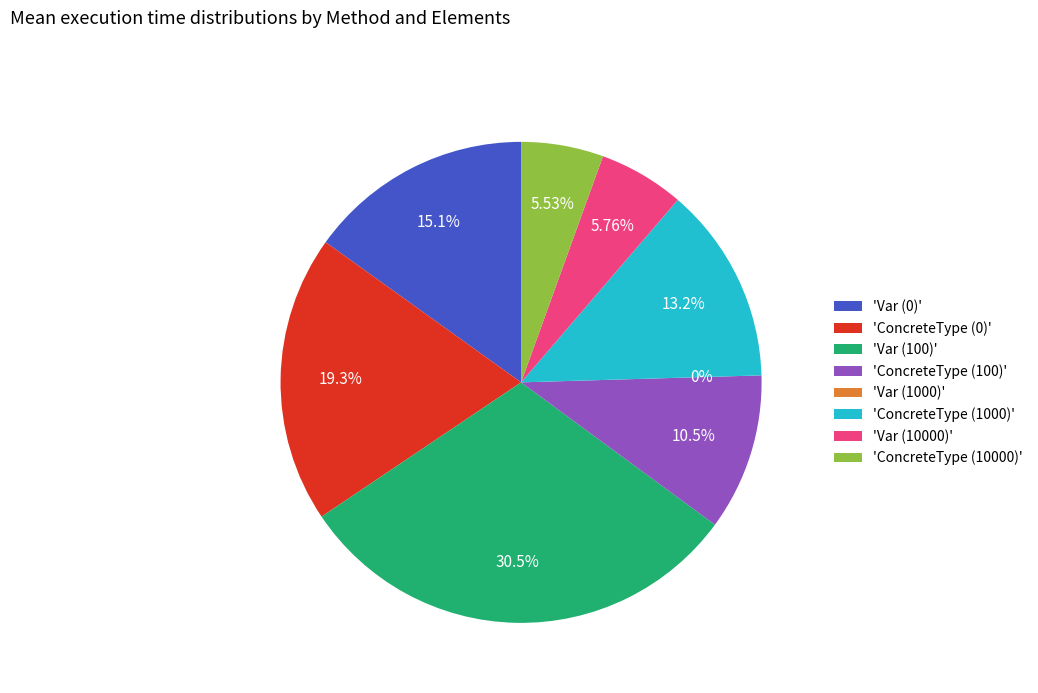

Which slice is the largest?

Var (100)